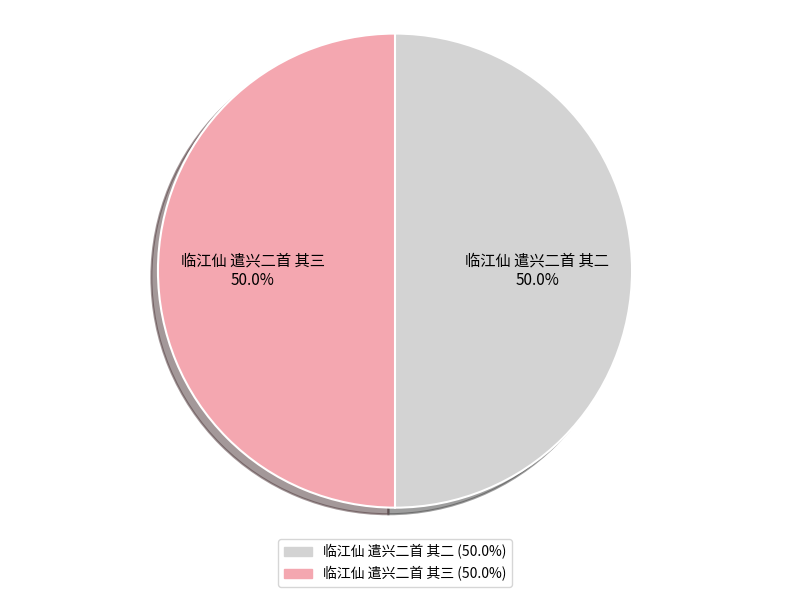

To the nearest percent, what percentage of the pie is 临江仙 遣兴二首 其三?

50%